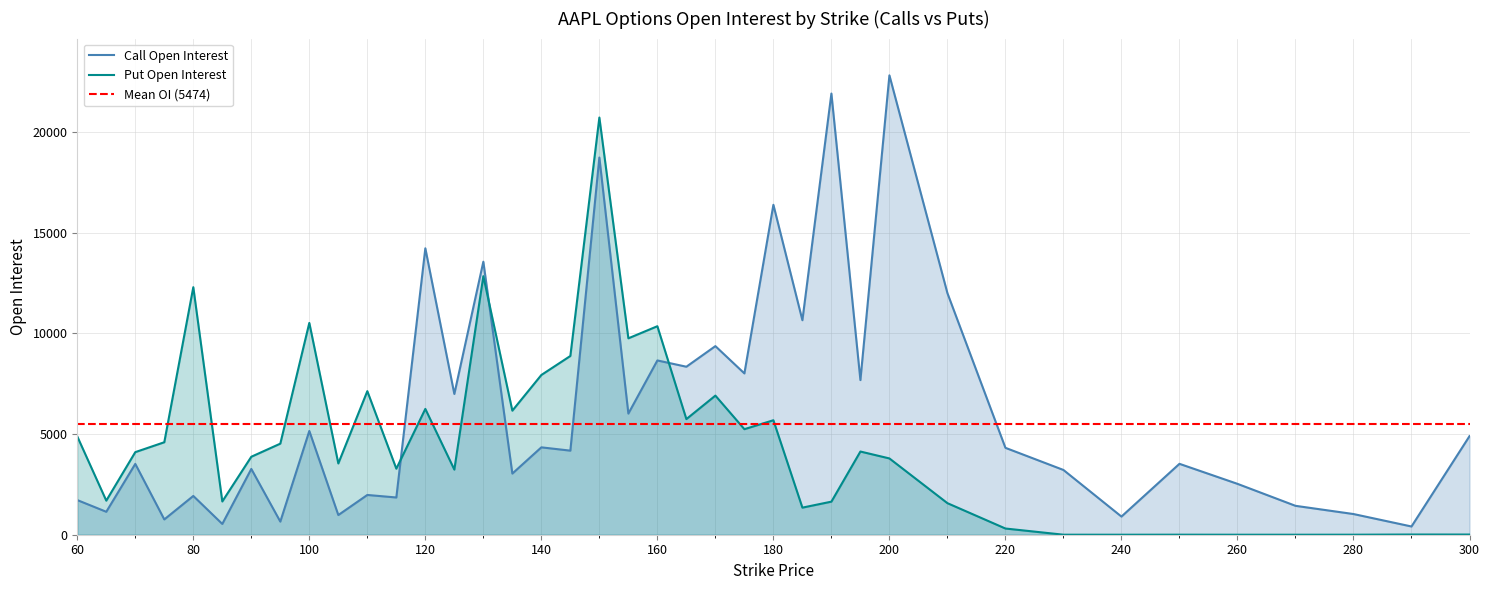

What is the value of the Call Open Interest point at the 28th from the left?

7676